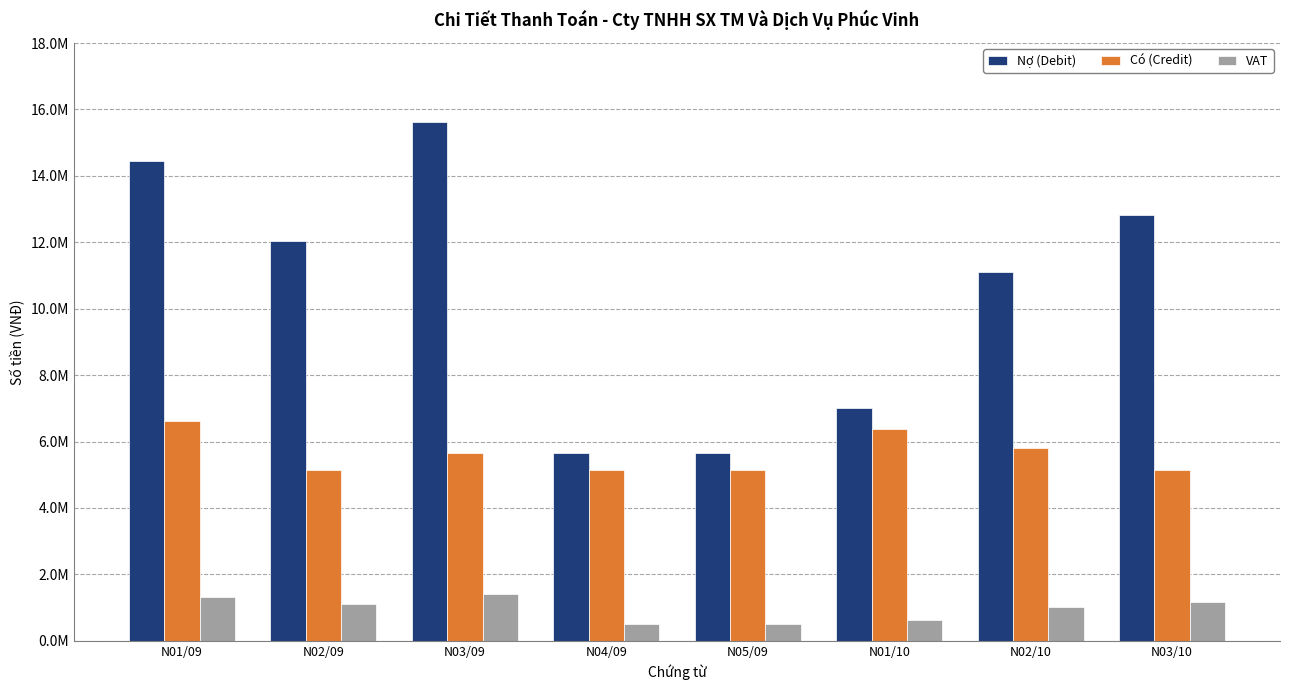

What are all the series names shown in the legend?

Nợ (Debit), Có (Credit), VAT